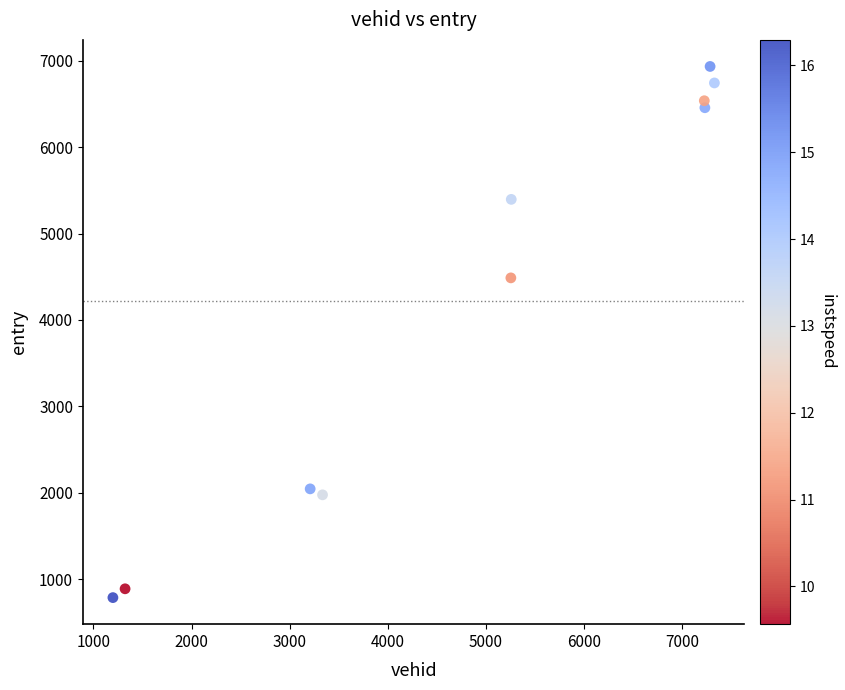

What is the range of Y values (max minus min)?

6150